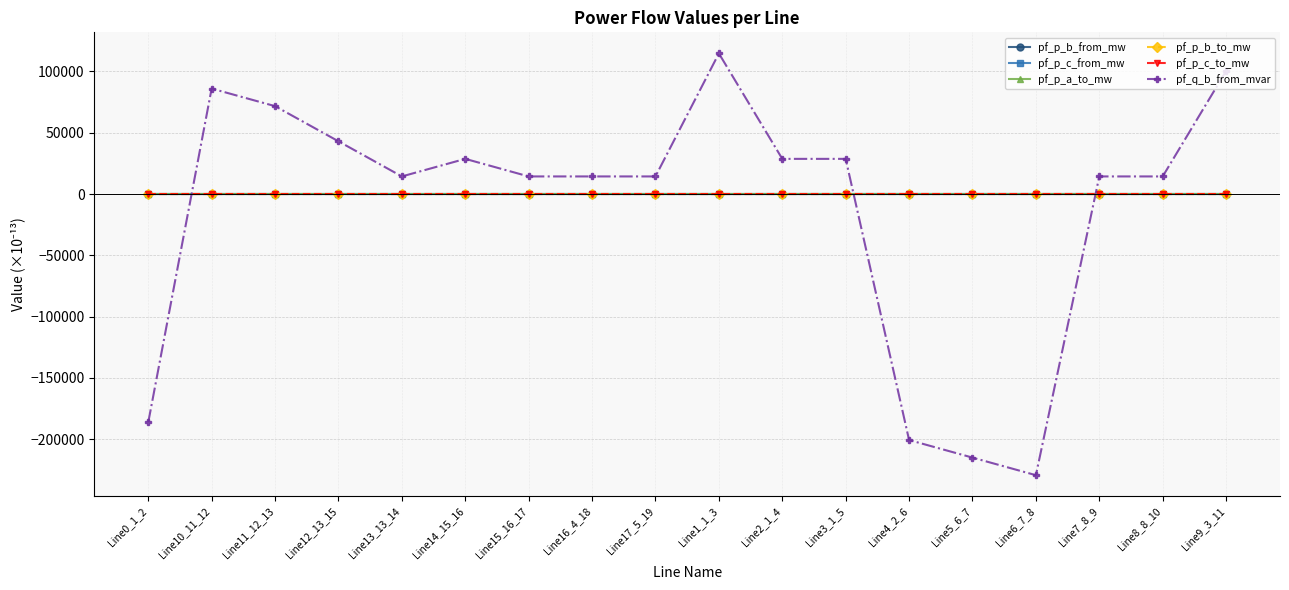

Read the pf_q_b_from_mvar value at Line1_1_3.

114631.9